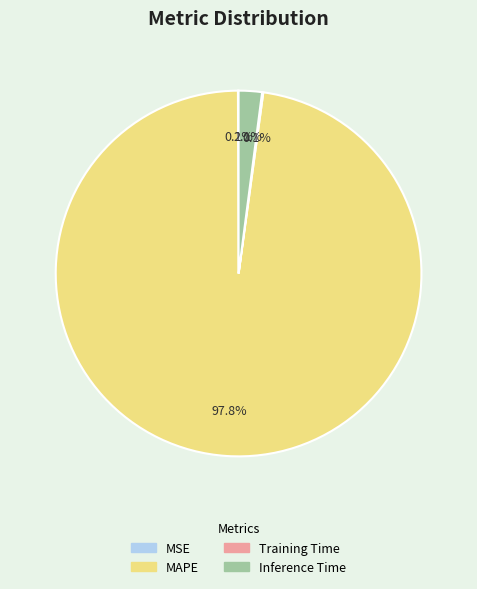

What percentage is NOT represented by Inference Time?

97.9%